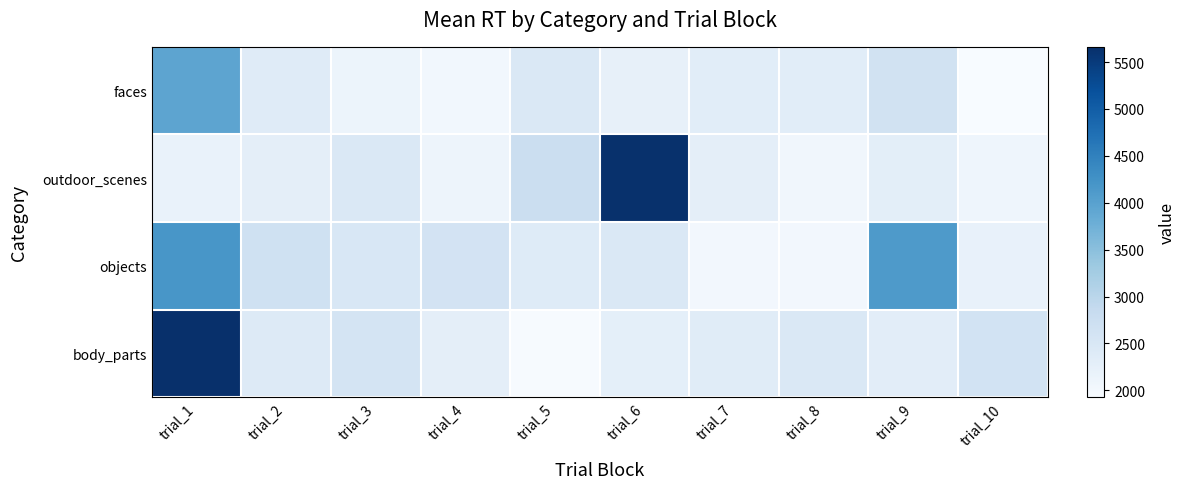

Which series has the largest range (max minus min)?

body_parts